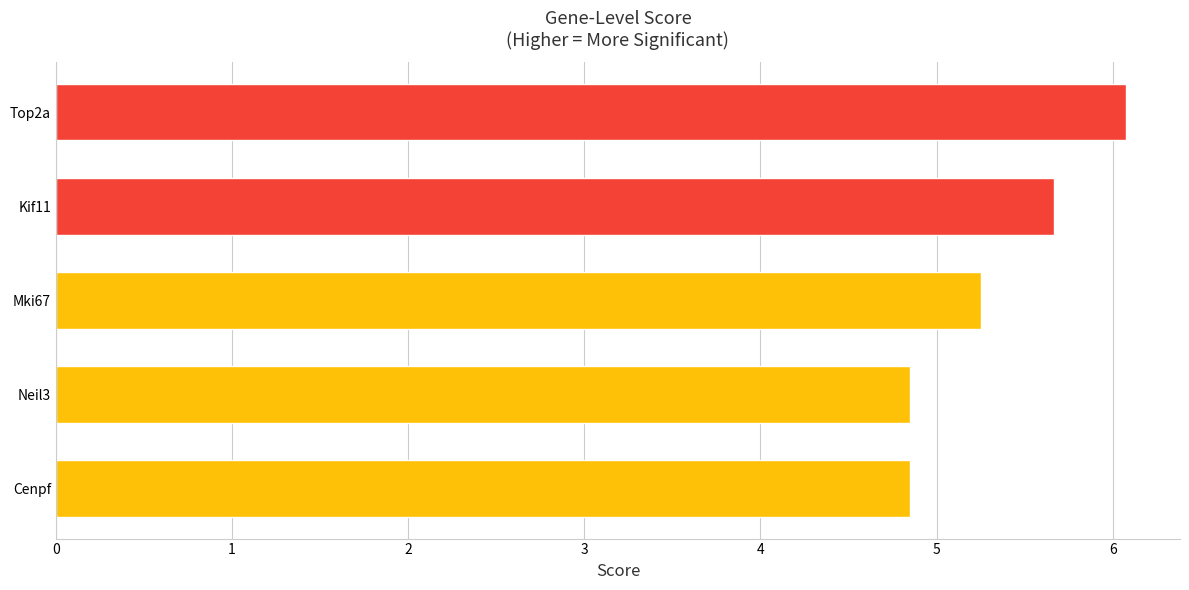

What value does the data have at Mki67?

5.2